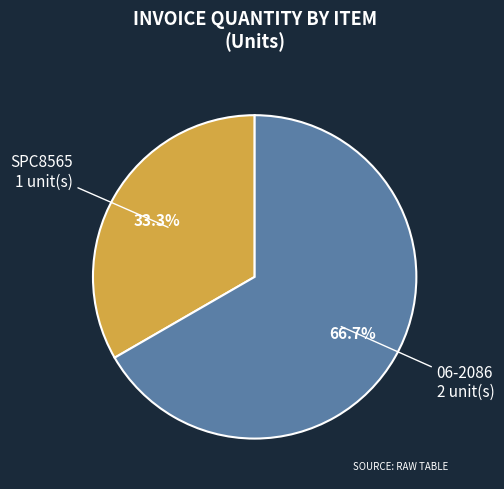

How many segments does this pie chart have?

2